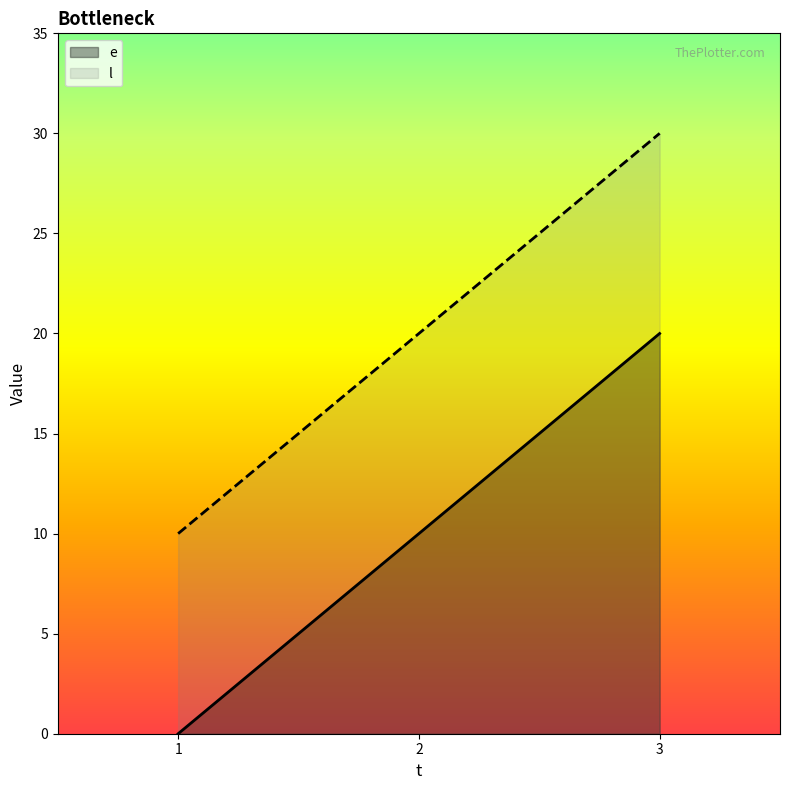

Reading left to right, what are all the values shown in this chart?

e: 0	10	20
l: 10	20	30